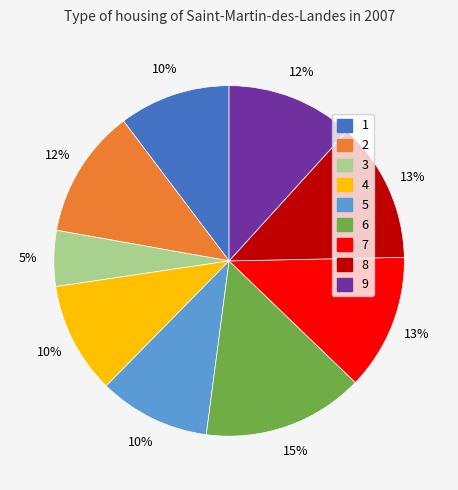

True or false: 8 accounts for 24% of the total.

False